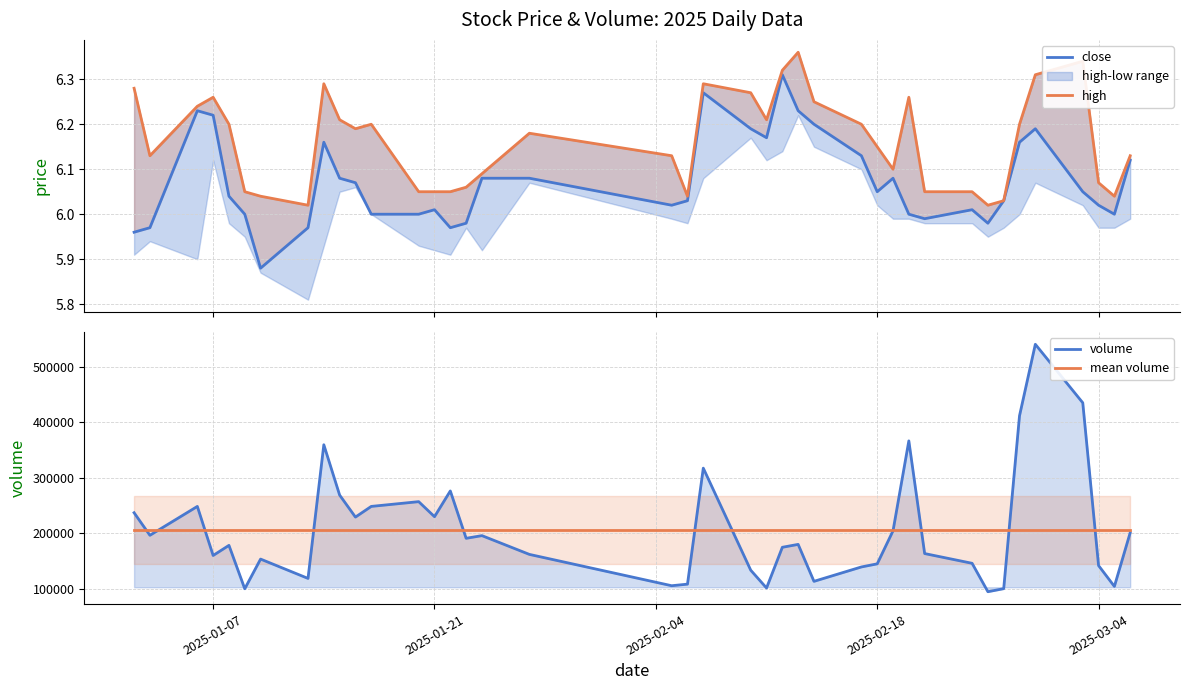

True or false: high has a value of 8.1 at 2025-01-21.

False